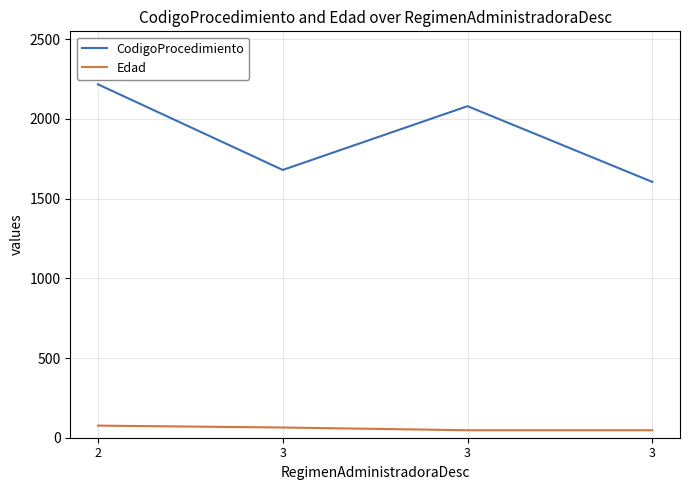

What is the approximate value of CodigoProcedimiento at 3?

1680